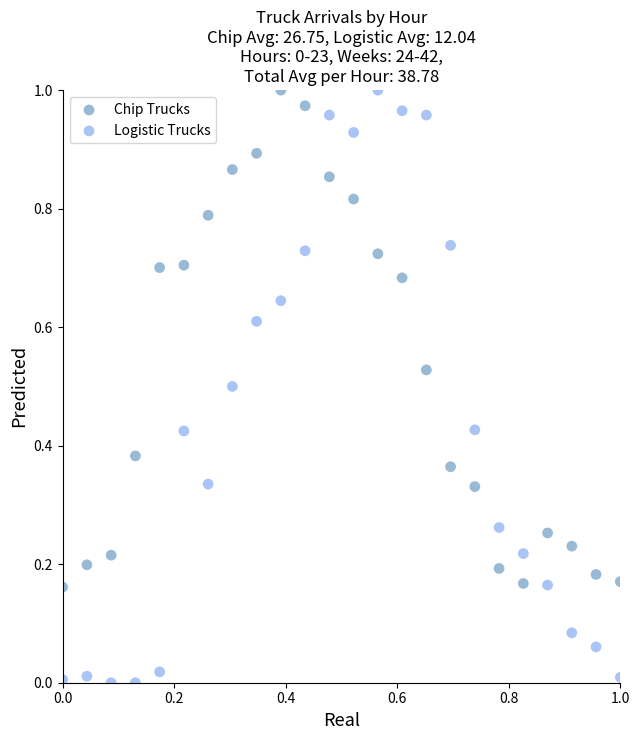

What are all the series names shown in the legend?

Chip Trucks, Logistic Trucks